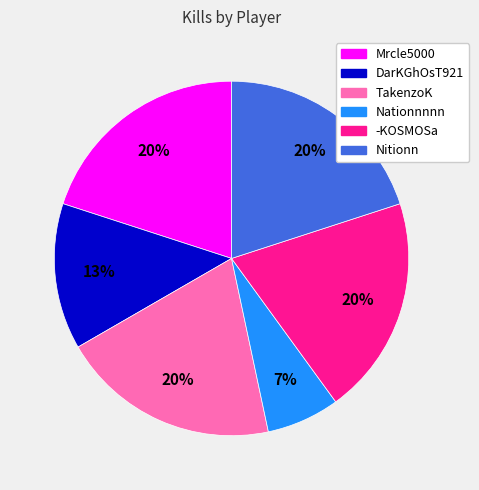

Is there a majority slice in this chart?

No